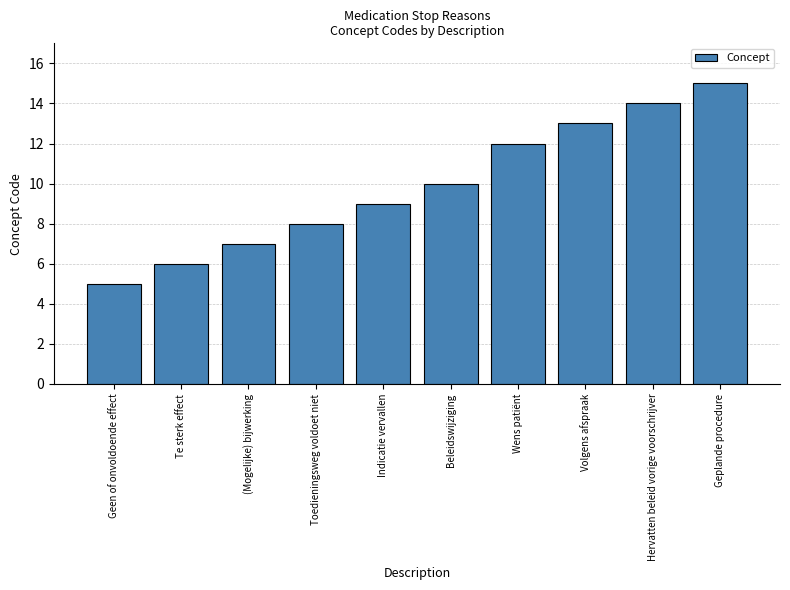

What is the average value?

10